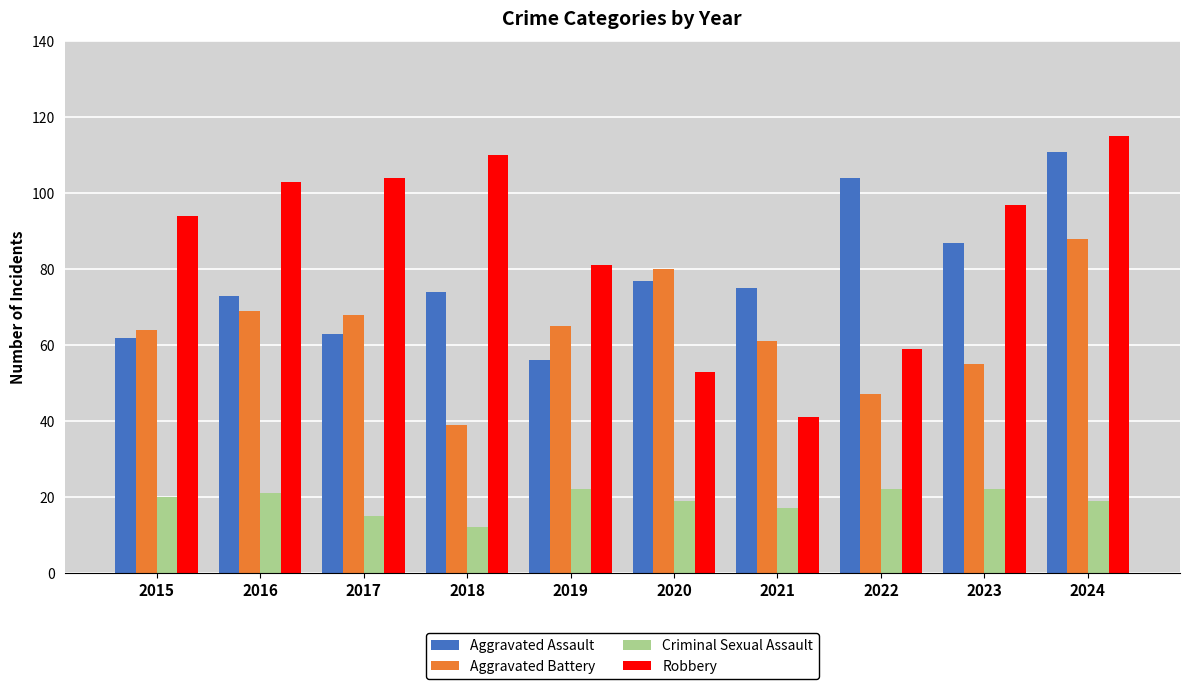

What is the approximate value of Criminal Sexual Assault at 2015, to the nearest 10?

20